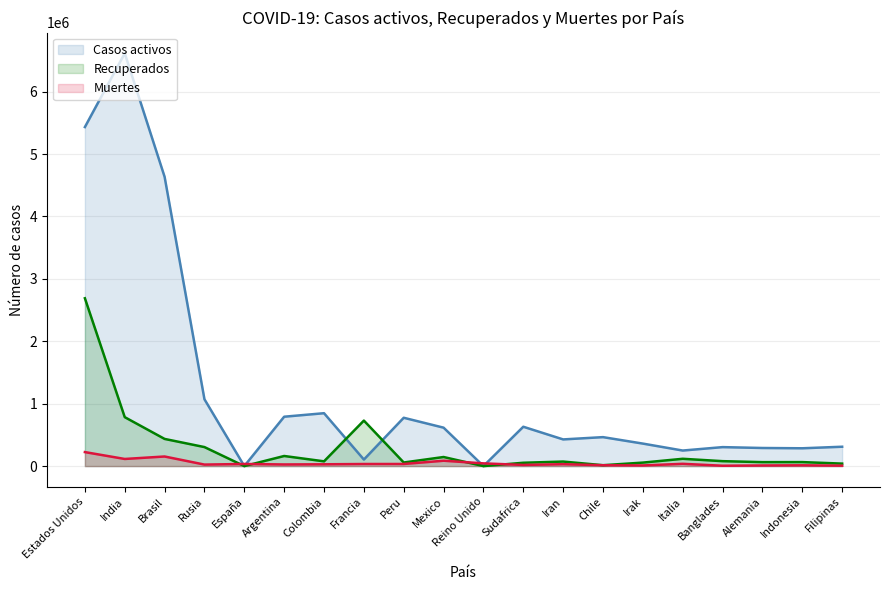

True or false: Casos activos and Recuperados intersect in this chart.

True